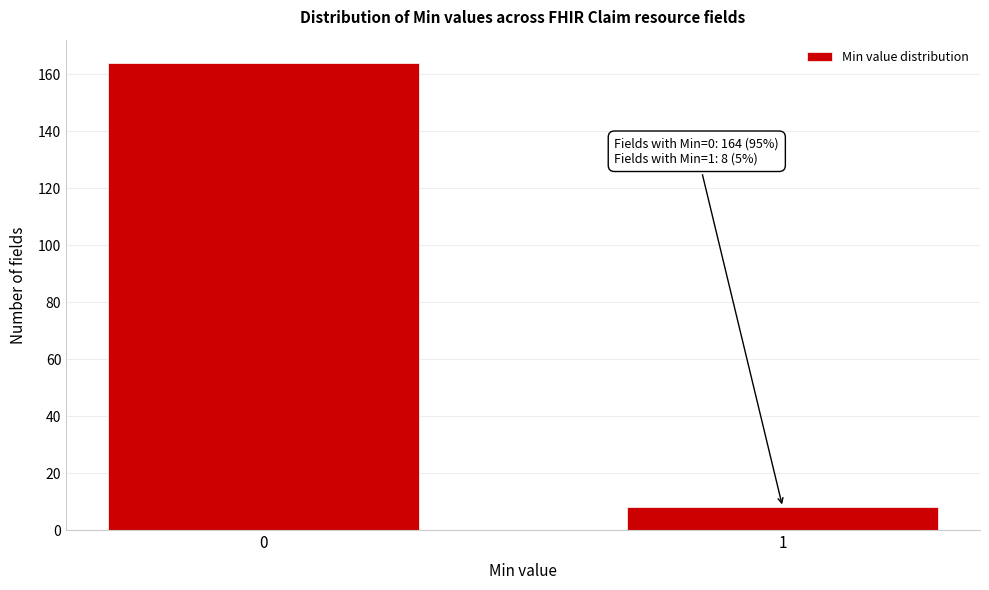

Reading left to right, list all the values displayed in this chart.

0=164	1=8